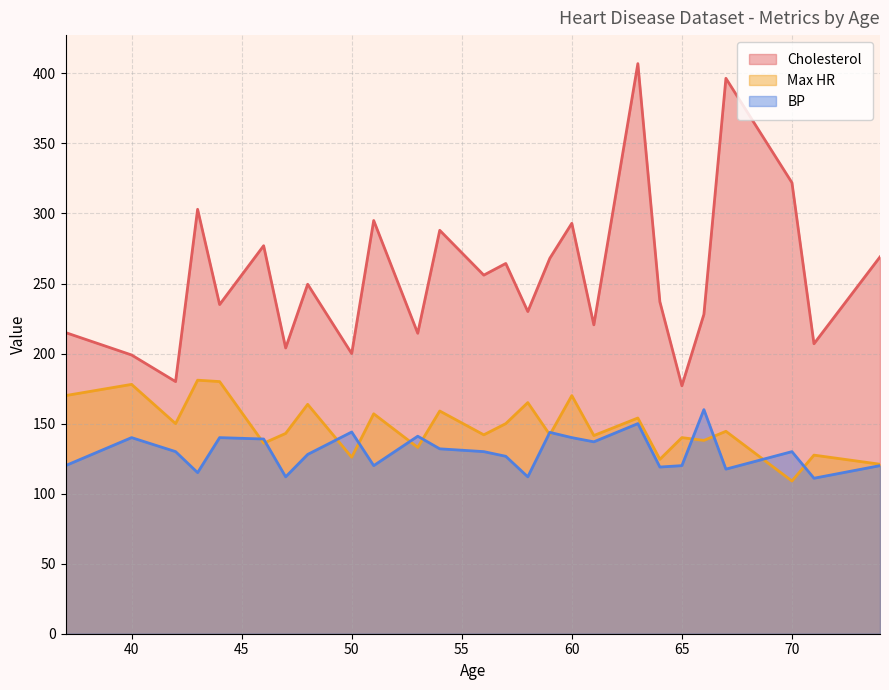

True or false: Cholesterol and Max HR cross at least once.

False